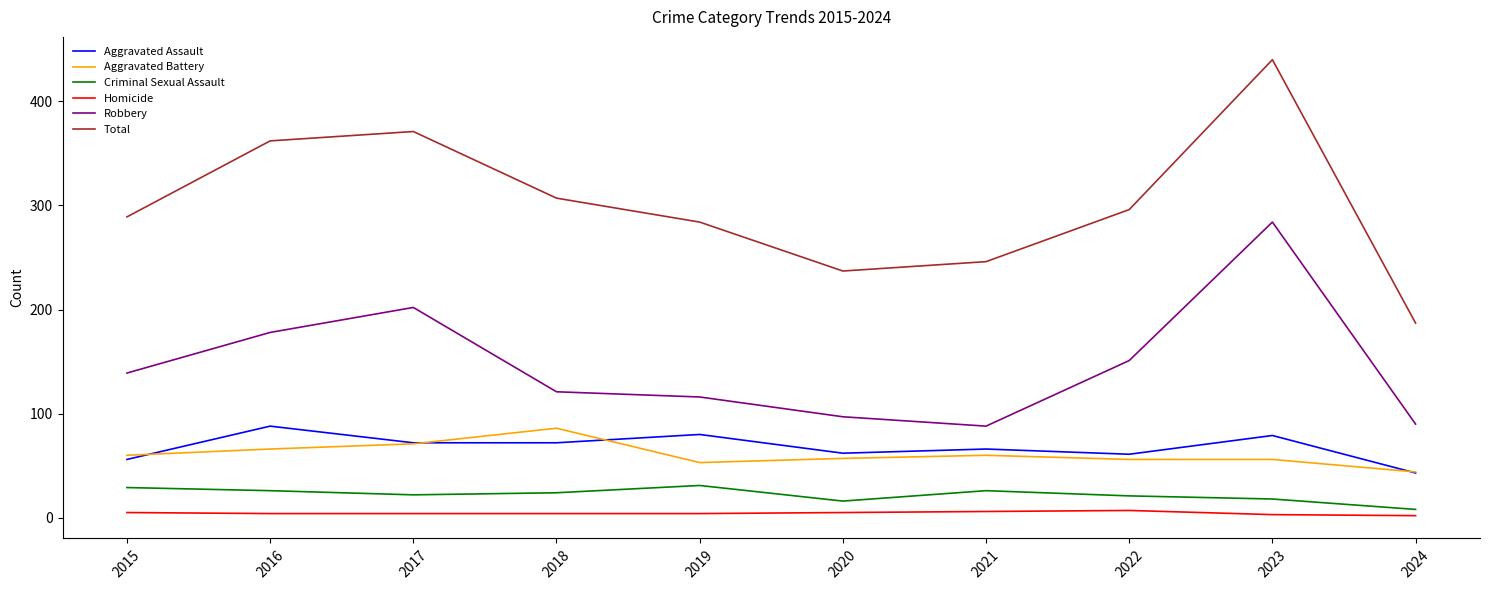

True or false: Aggravated Battery and Total intersect in this chart.

False